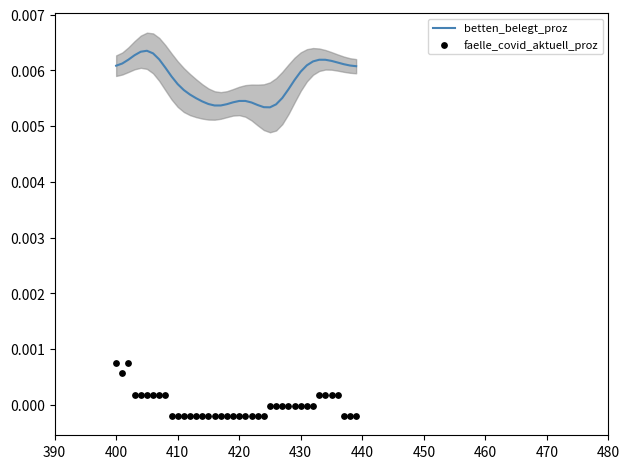

At how many categories does at least one series exceed 0?

40